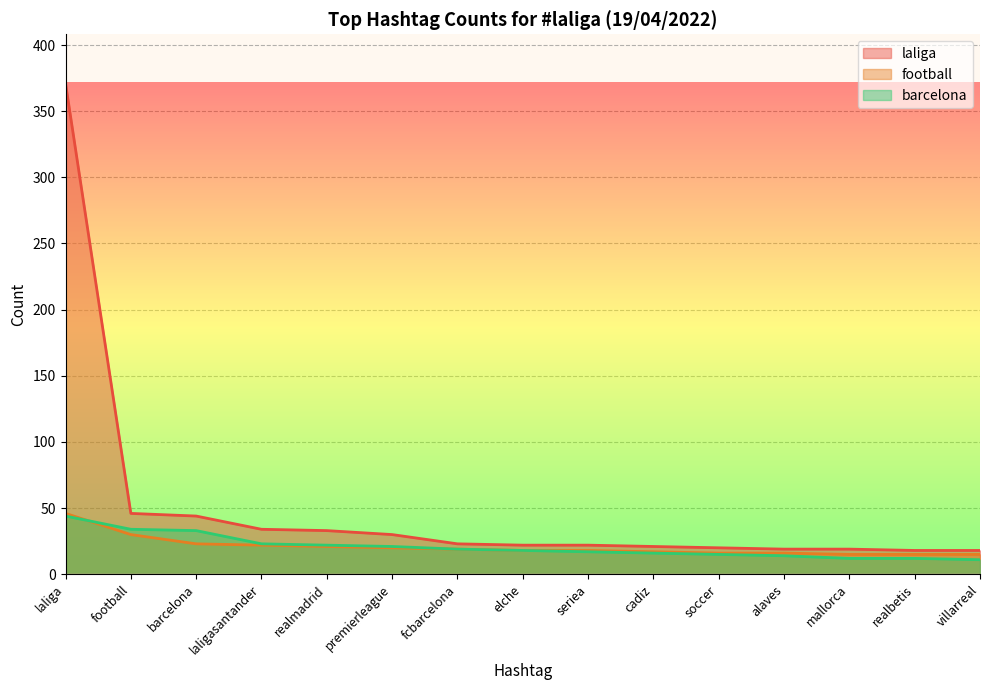

At which label does laliga reach its peak?

laliga